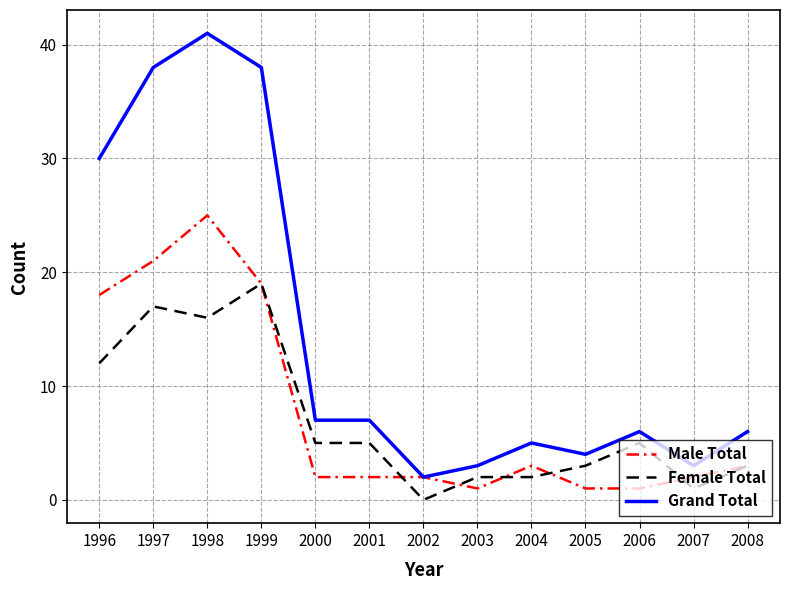

At which label does Grand Total first exceed 6?

1996